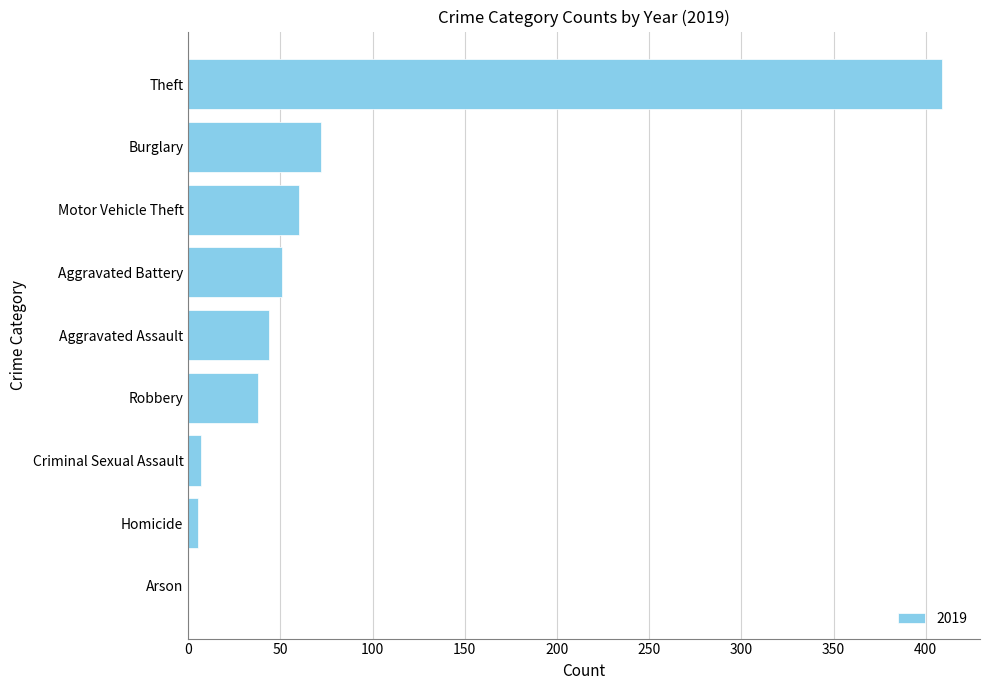

What is the sum of all values?

686